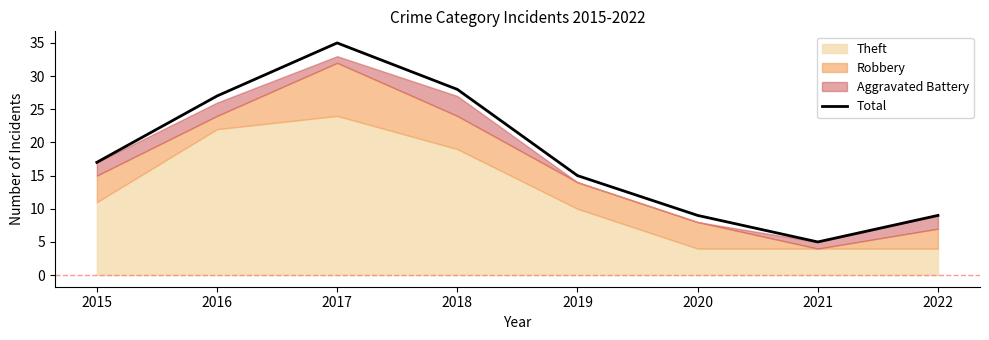

Reading left to right, what are all the values shown in this chart?

2015=17	2016=27	2017=35	2018=28	2019=15	2020=9	2021=5	2022=9